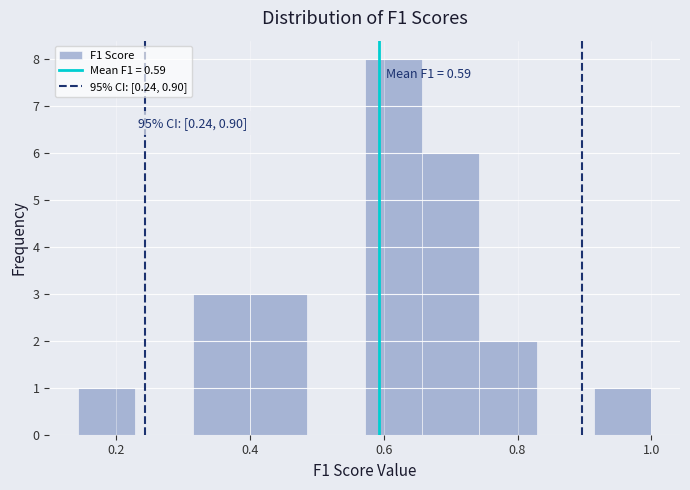

Over which range of the x-axis is the bar tallest?

0.58 to 0.66